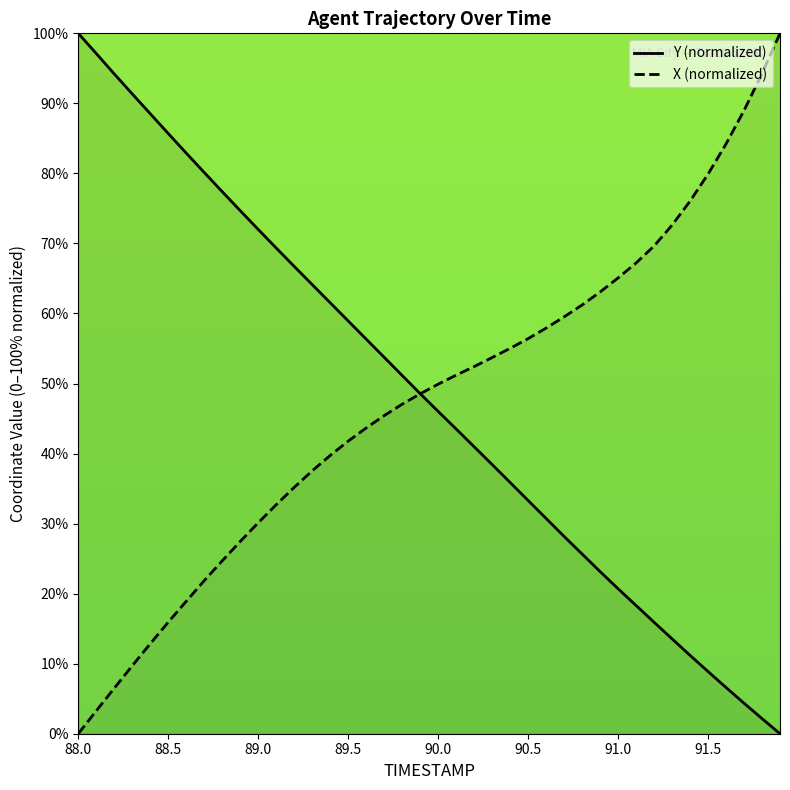

What is the label of the 27th point from the left?

90.6